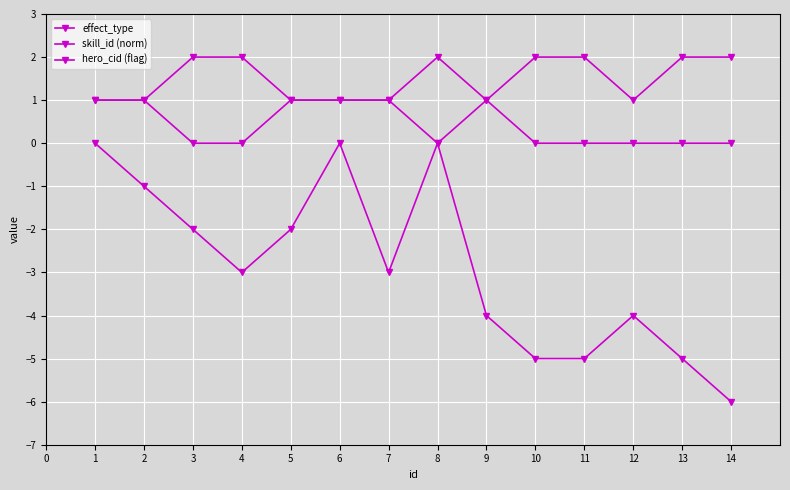

In hero_cid (flag), how many points are lower than both neighbors (excluding endpoints)?

1